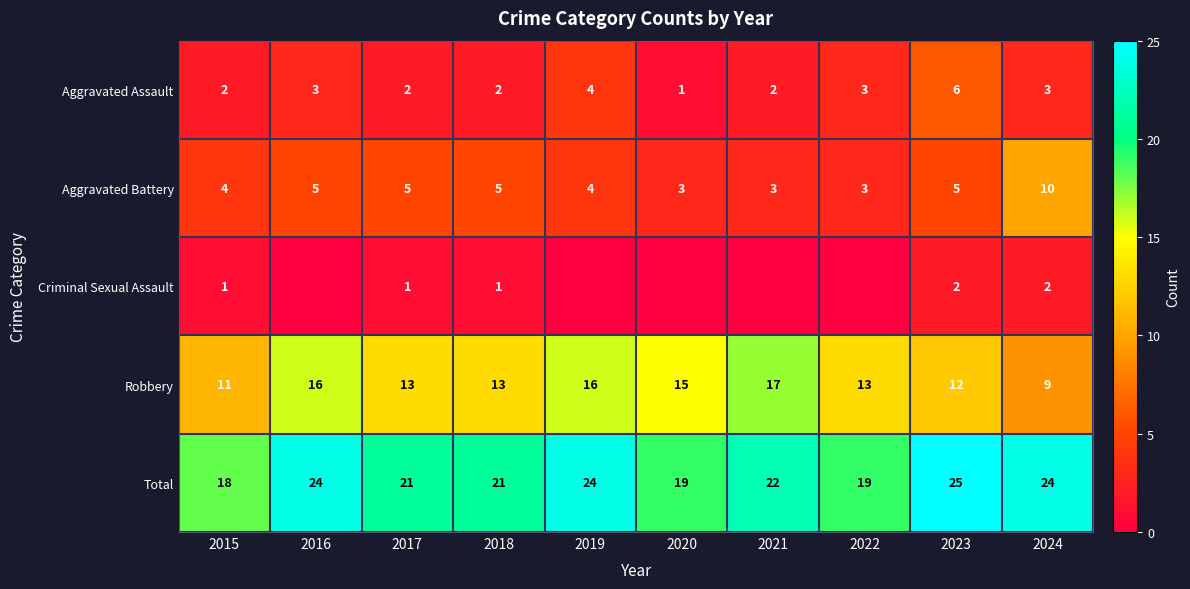

How many data points in Total are less than 22?

5